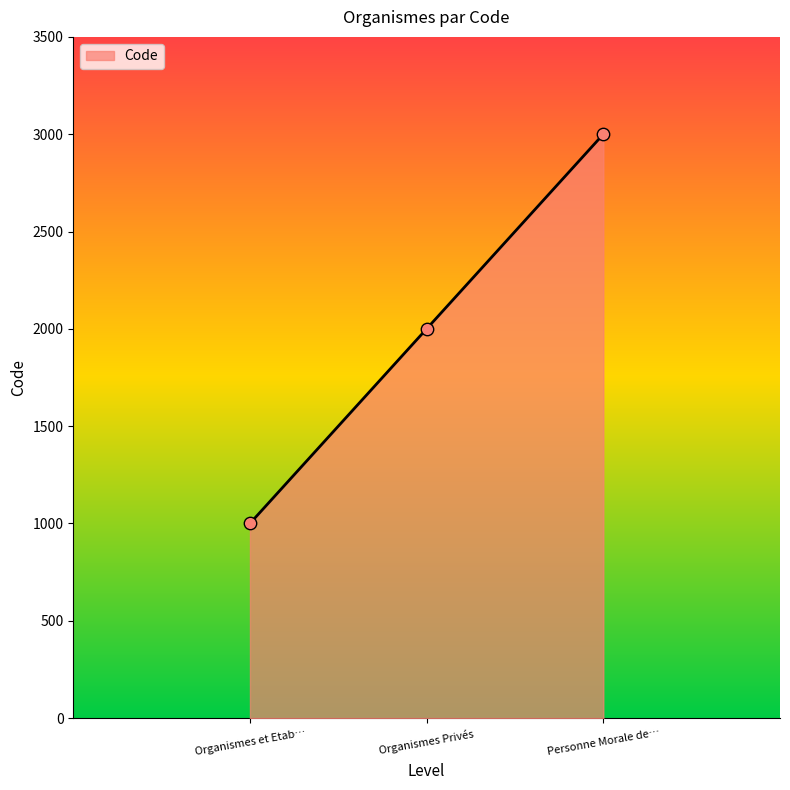

Which has a higher value, Organismes et Etab… or Personne Morale de…?

Personne Morale de…